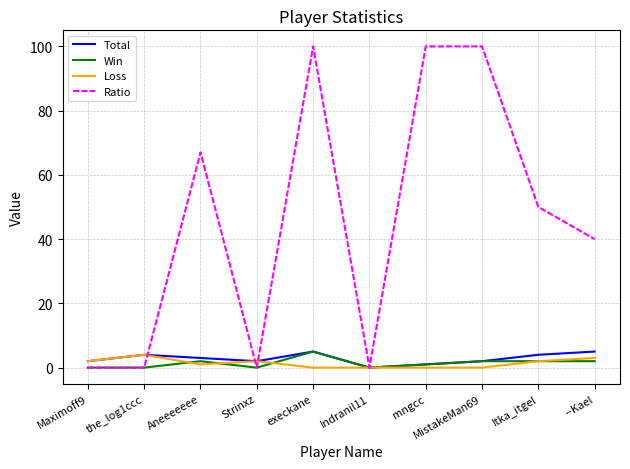

True or false: Ratio has a value of -66 at Strinxz.

False